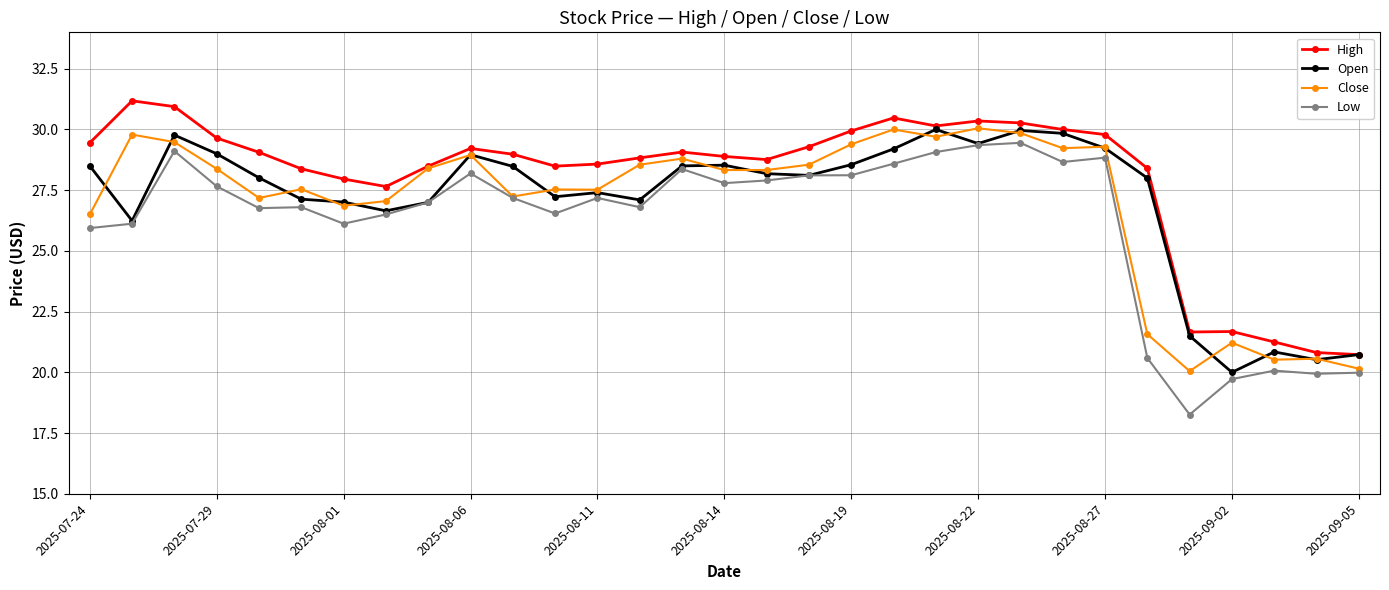

Which series has the largest total across all categories?

High